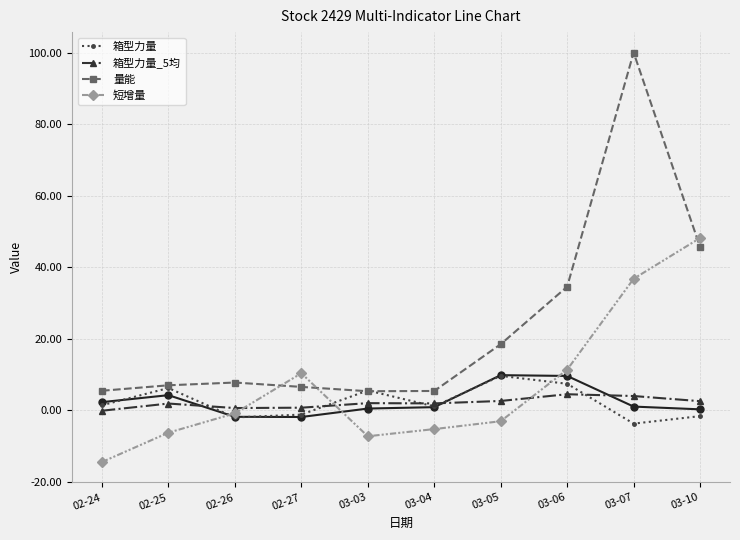

Does the chart have visible grid lines?

Yes